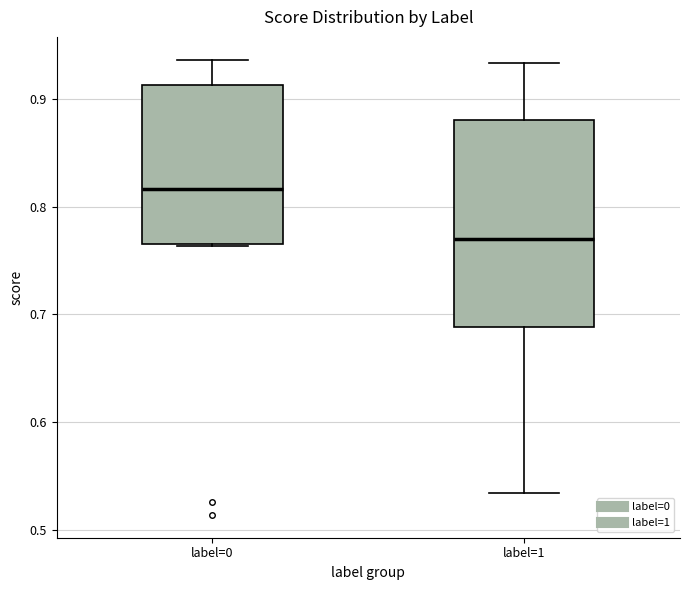

Where does the median line of the box for label=1 sit on the y-axis? The values are not printed on the chart, so give them approximately, as read against the axis.

0.77